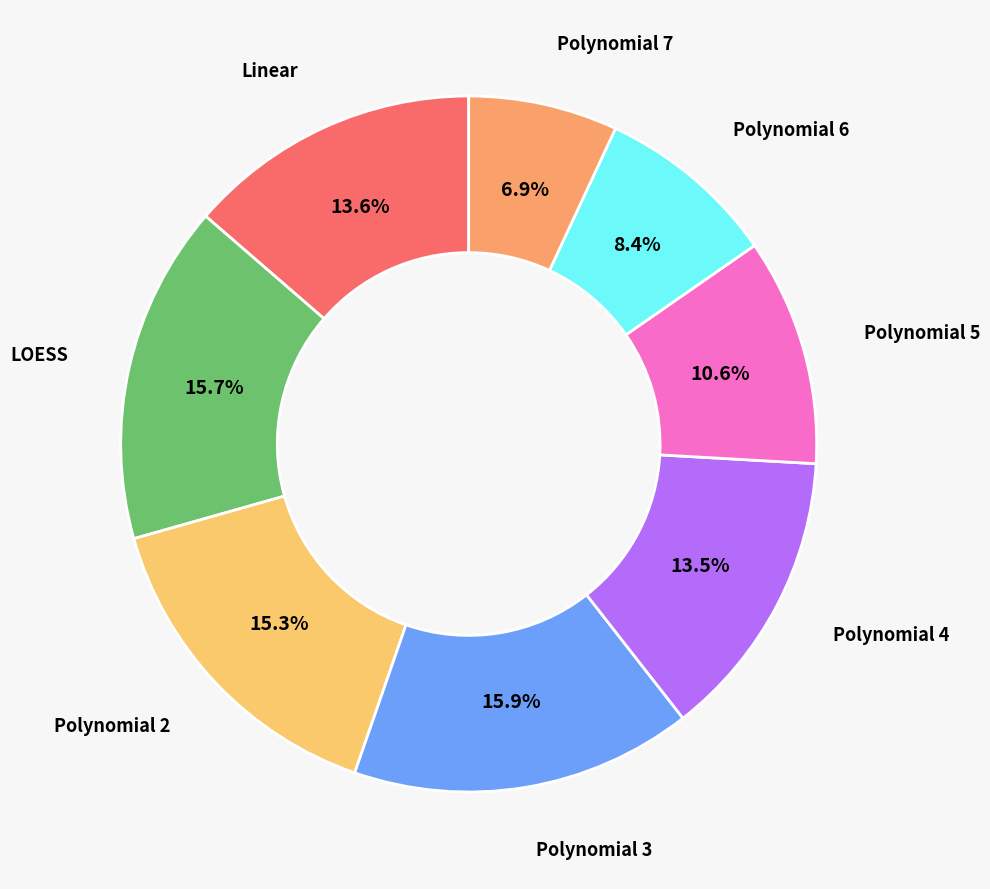

To the nearest percent, what is the average slice percentage?

12%